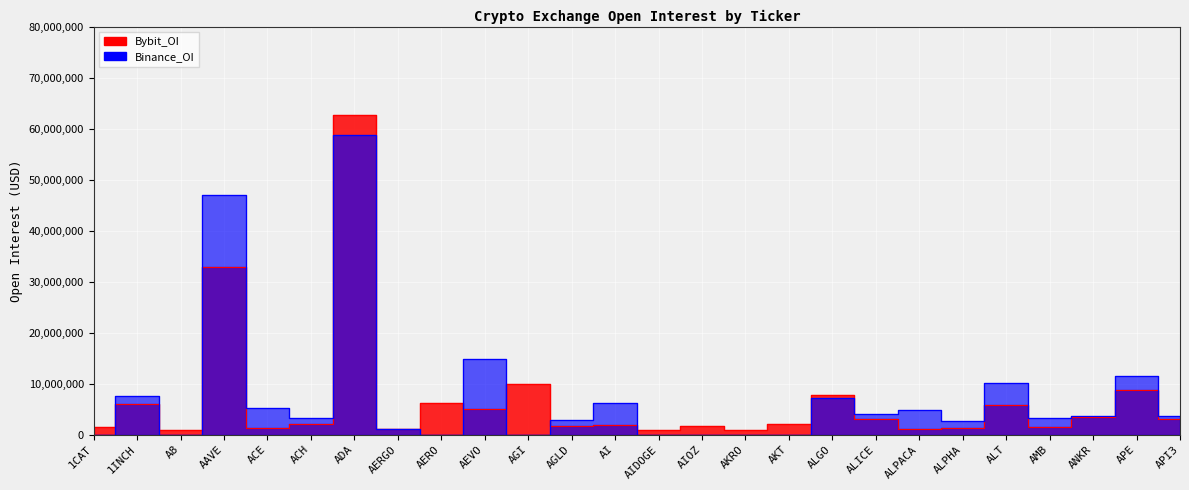

What is the maximum value for Bybit_OI?

62631547